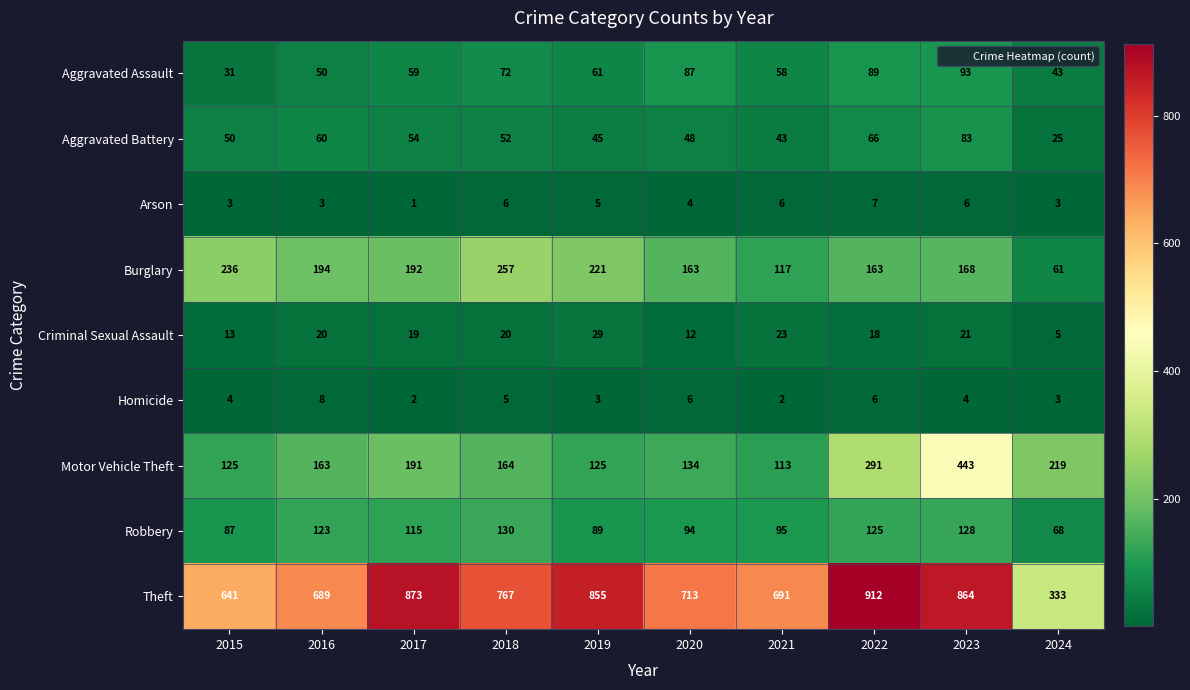

At which category is the sum across all series the highest?

2023